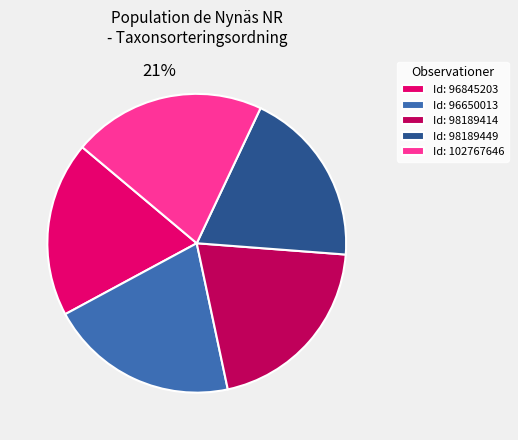

Is there a majority slice in this chart?

No